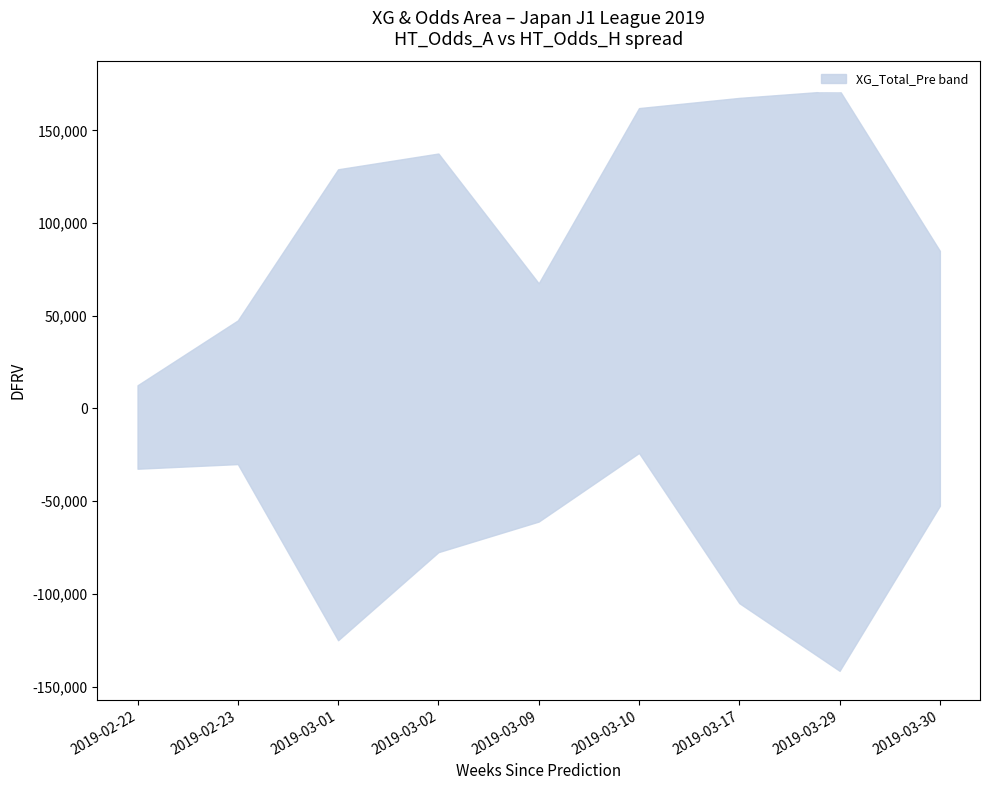

True or false: XG_Away_Pre and XG_Total_Pre_lower intersect in this chart.

False